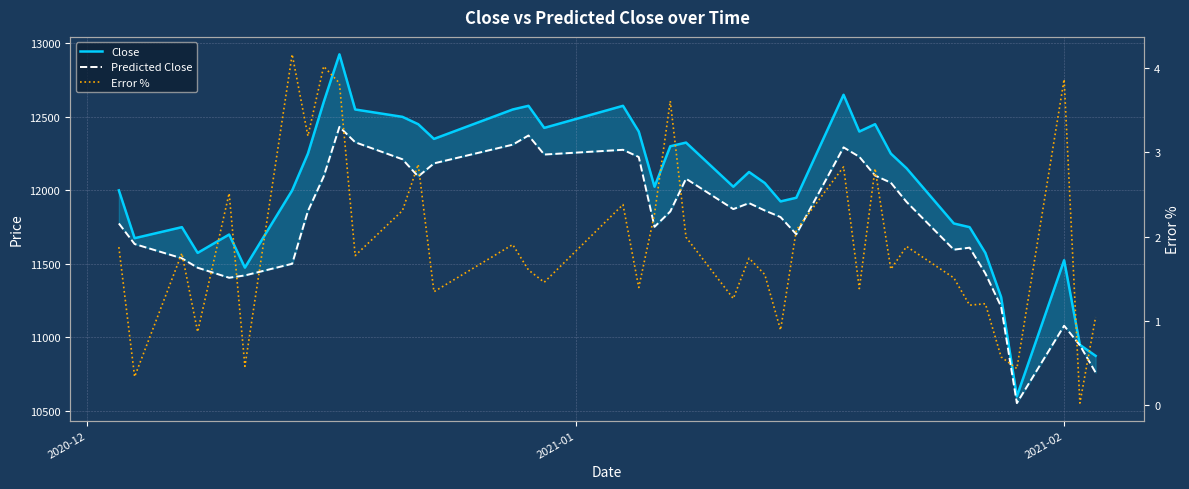

Count the number of data series in this chart.

3